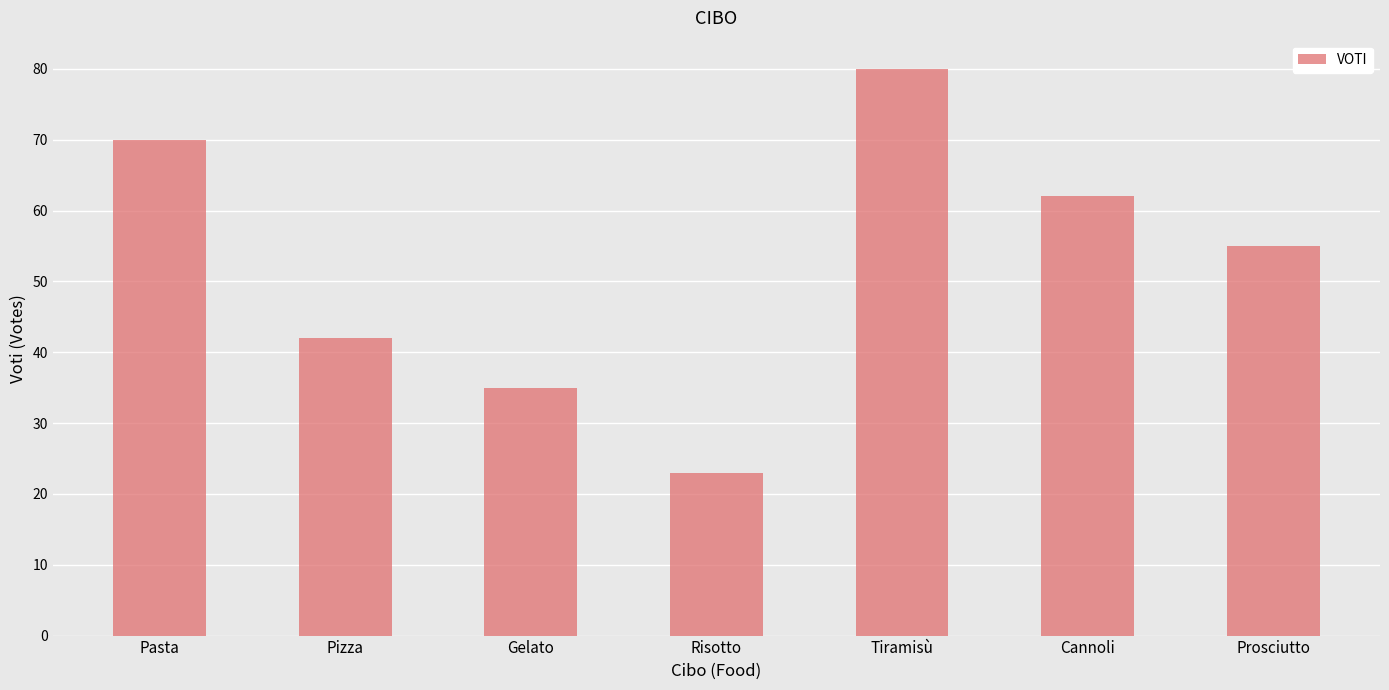

Approximately how many times larger is the value at Pasta compared to Tiramisù?

0.9